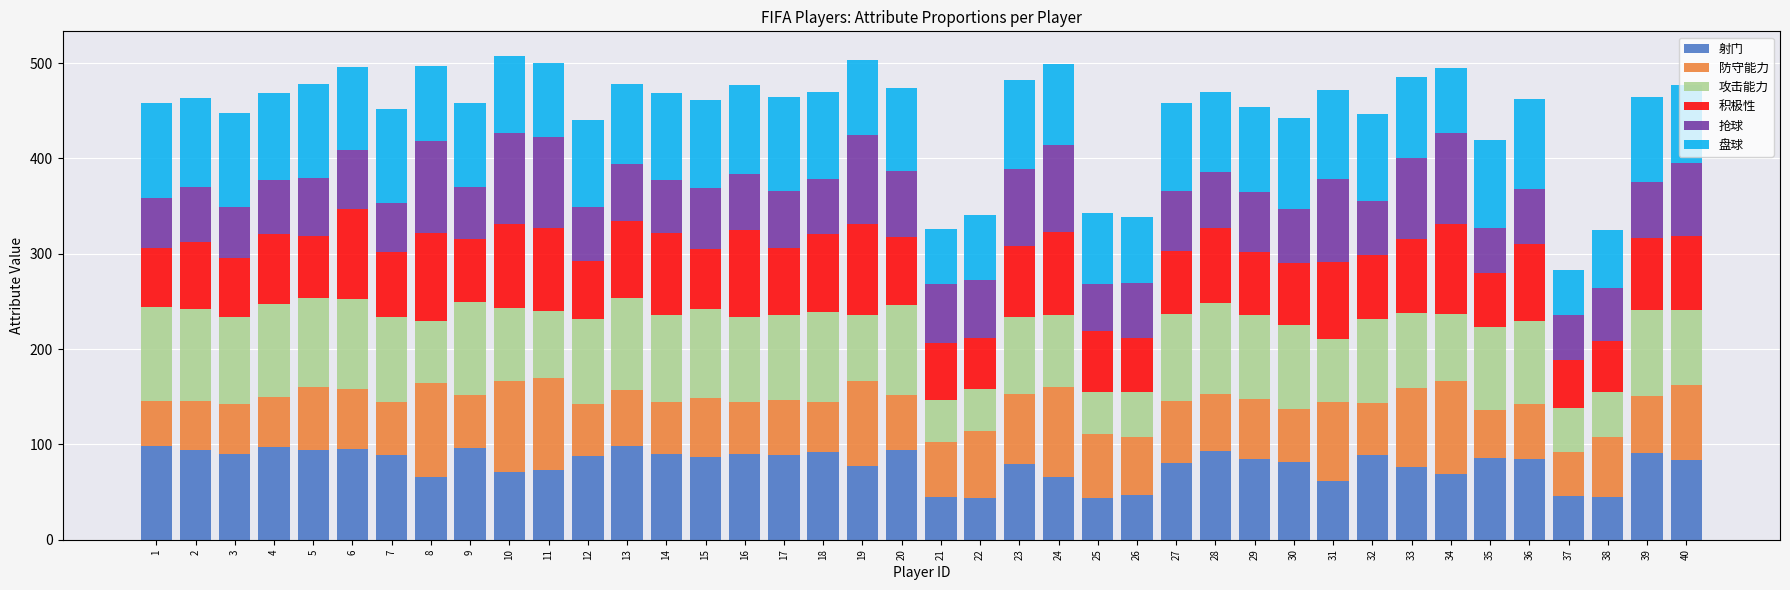

Is it true that 射门 equals 27 at 35?

False